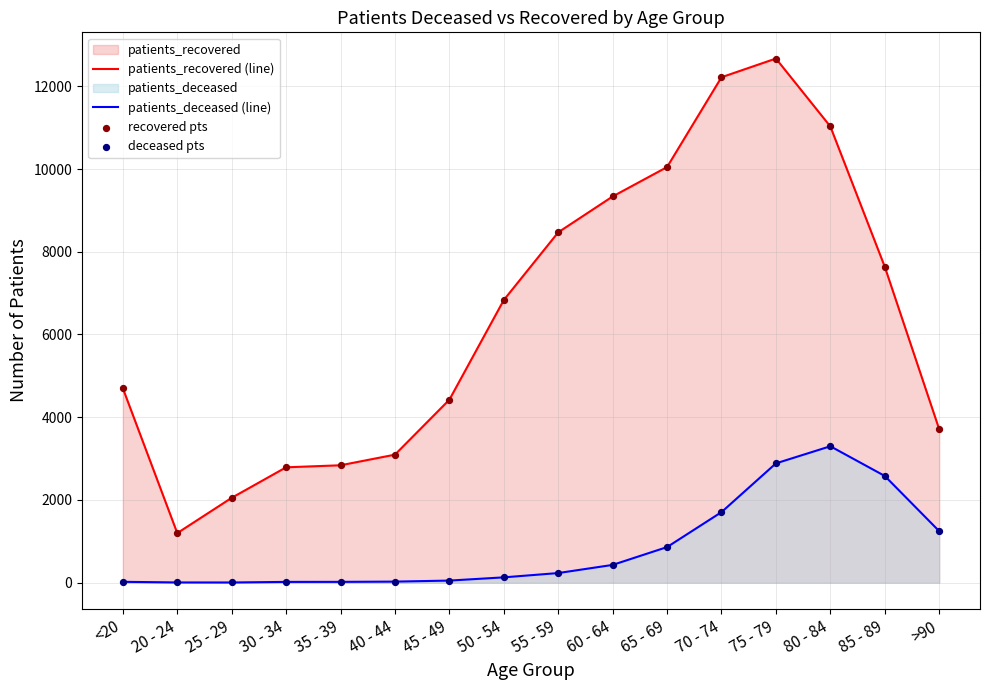

At how many categories does at least one series exceed 12086?

2